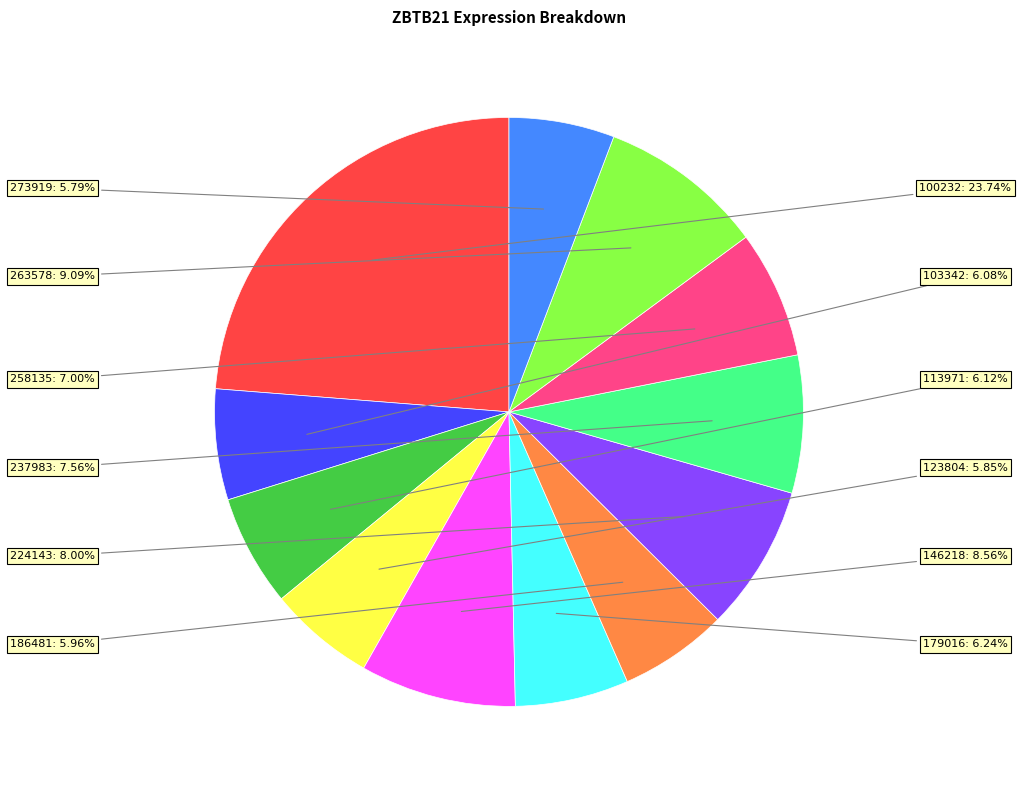

Does any single category account for the majority?

No